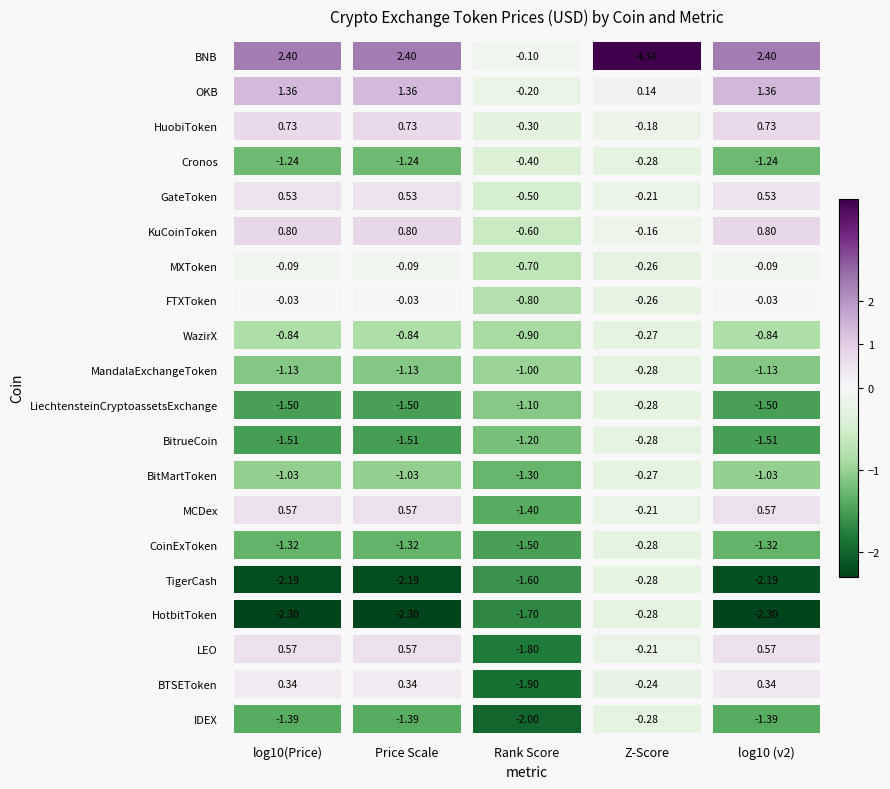

At which category is the sum across all series the highest?

Z-Score